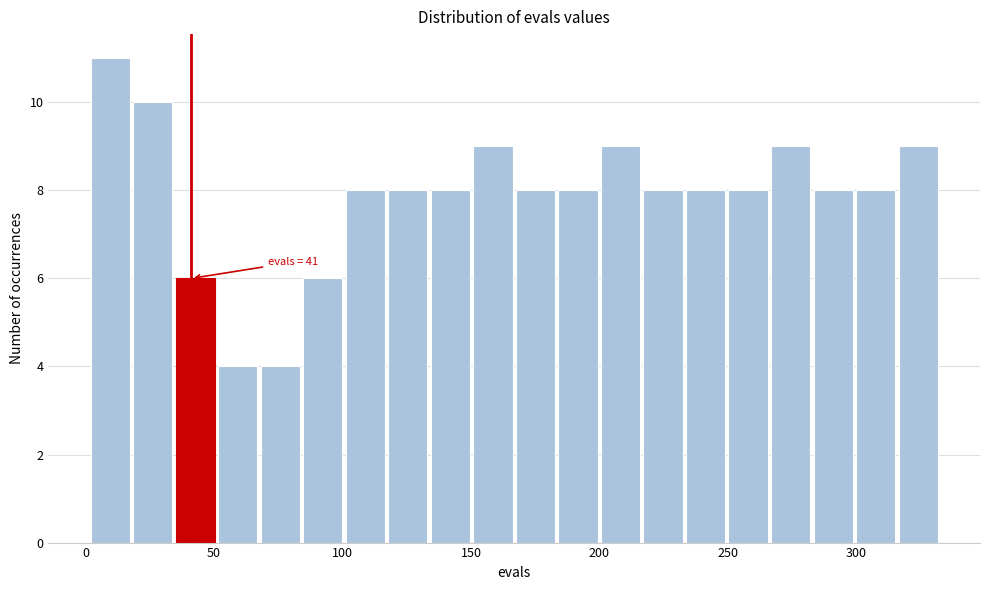

Read against the x-axis, roughly where is the centre of the tallest bar?

10